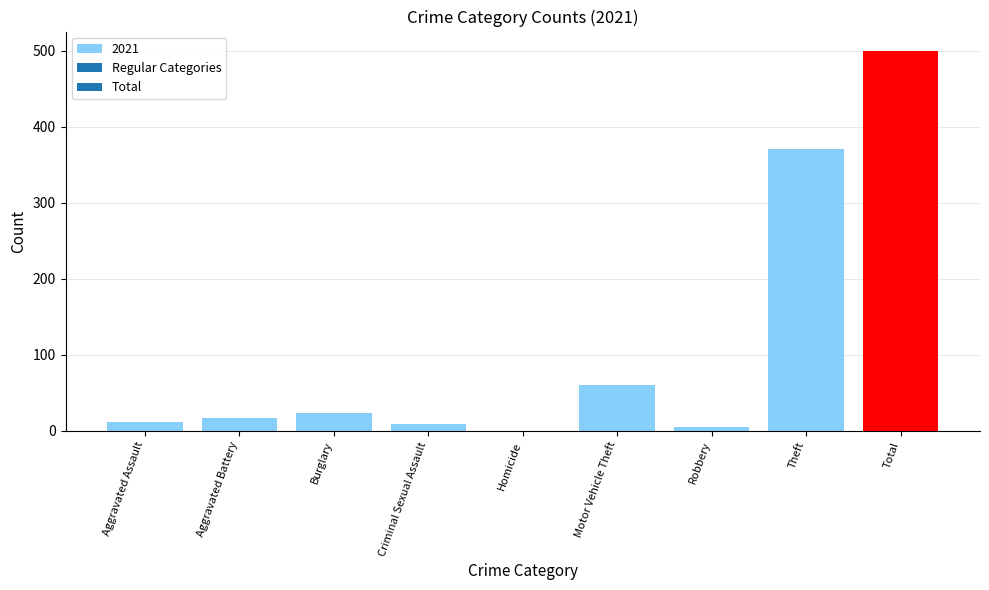

True or false: the data shows 270 at Total.

False